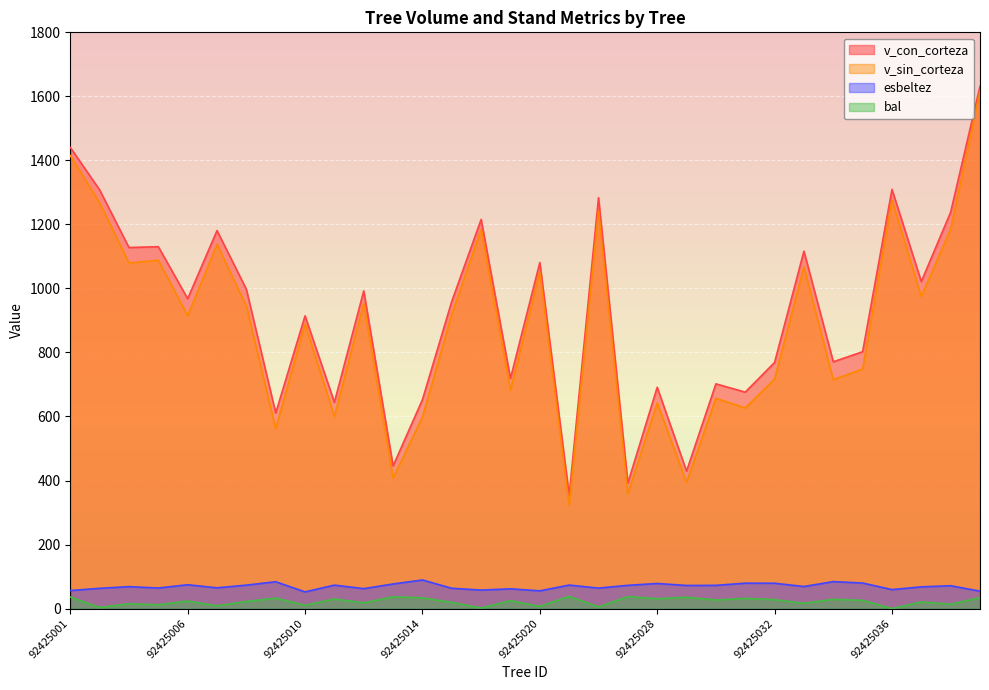

Rank the categories by bal value from lowest to highest.

92425036, 92425017, 92425002, 92425025, 92425020, 92425007, 92425010, 92425005, 92425038, 92425004, 92425033, 92425012, 92425015, 92425037, 92425008, 92425006, 92425019, 92425035, 92425030, 92425032, 92425034, 92425011, 92425028, 92425031, 92425009, 92425014, 92425040, 92425029, 92425001, 92425013, 92425026, 92425022